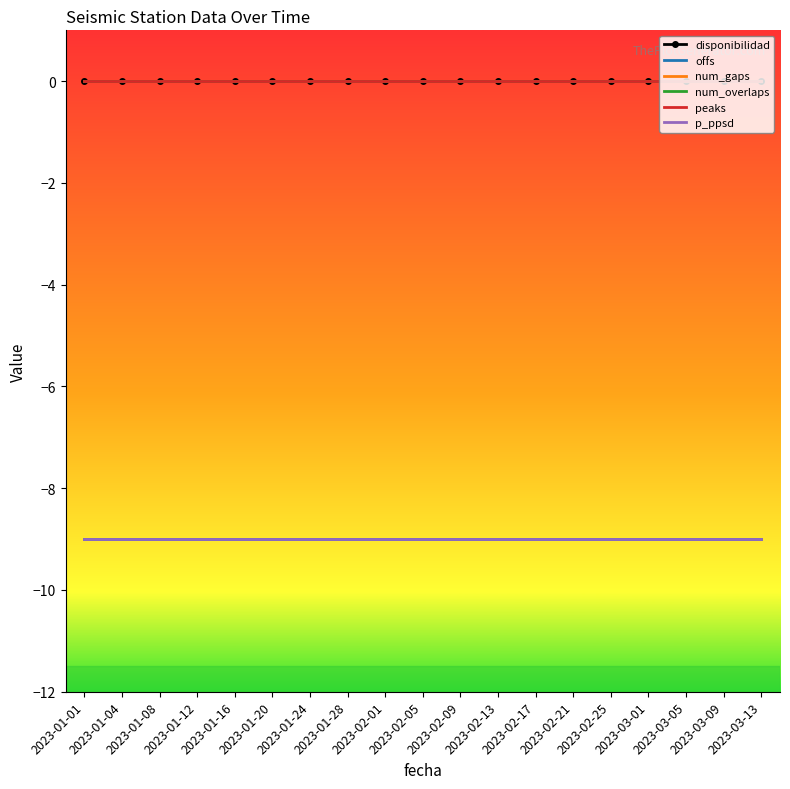

The value of num_gaps at 2023-01-20 is 0. True or false?

True